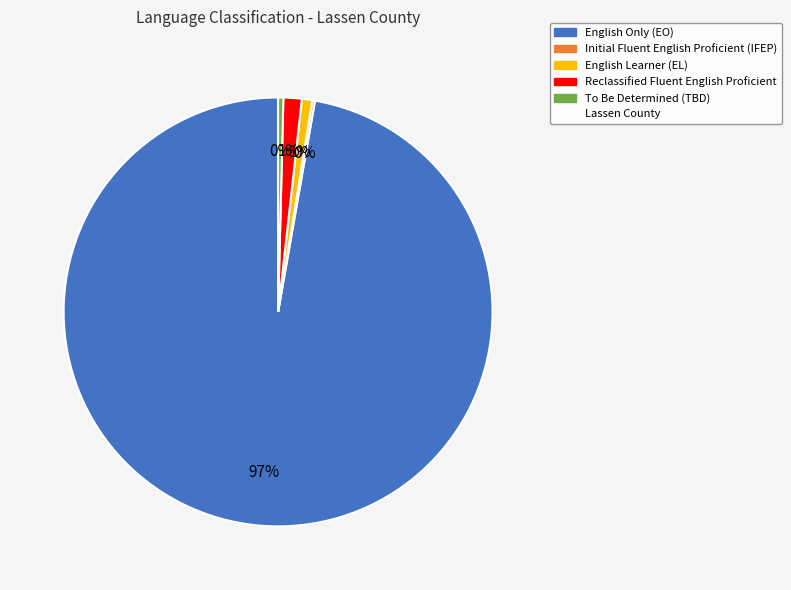

Does any single category account for the majority?

Yes